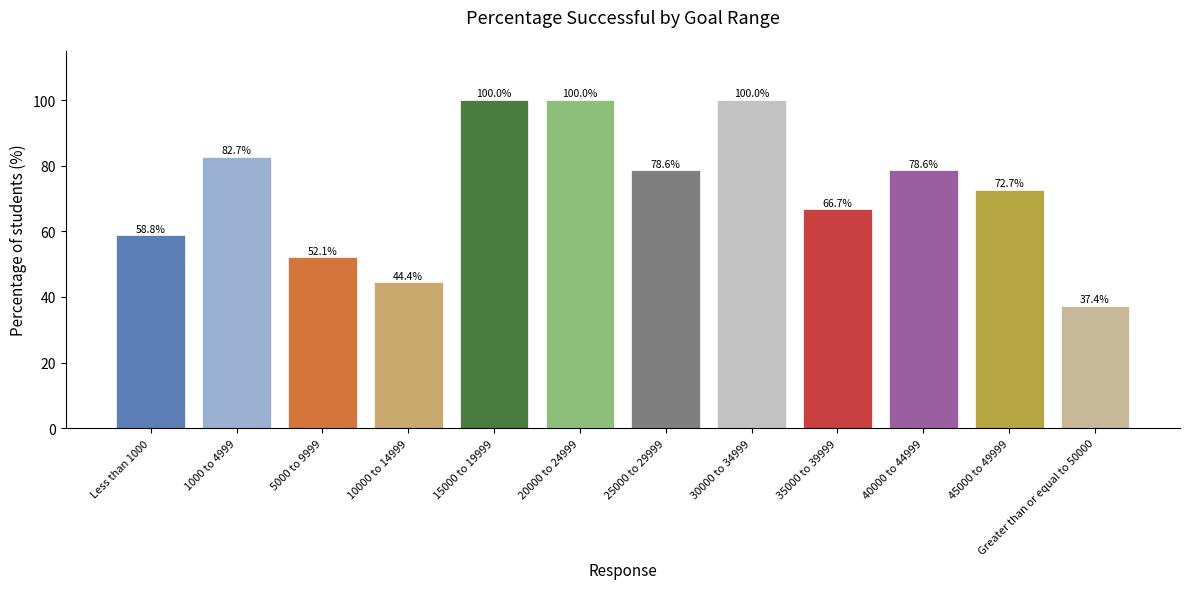

True or false: the data shows 58.8 at Less than 1000.

True